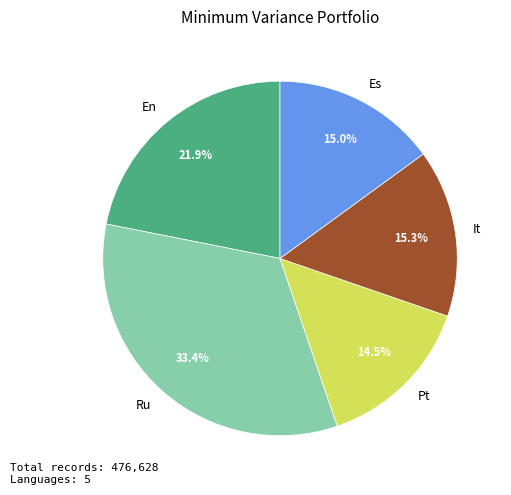

Approximately how many times larger is the value at Es compared to En?

0.7